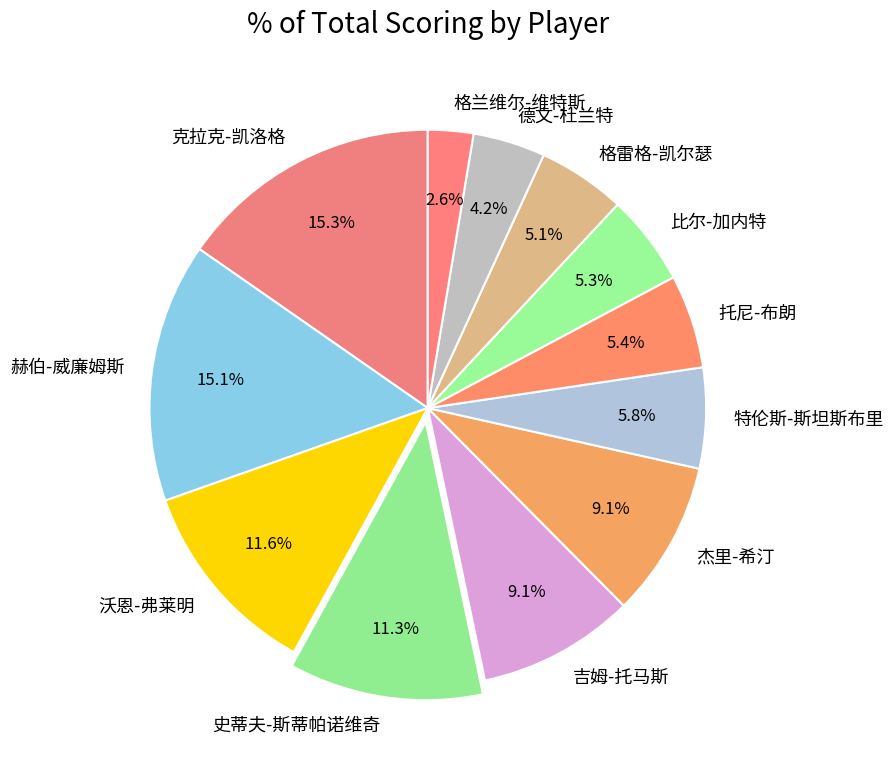

Between 德文-杜兰特 and 史蒂夫-斯蒂帕诺维奇, which is larger?

史蒂夫-斯蒂帕诺维奇